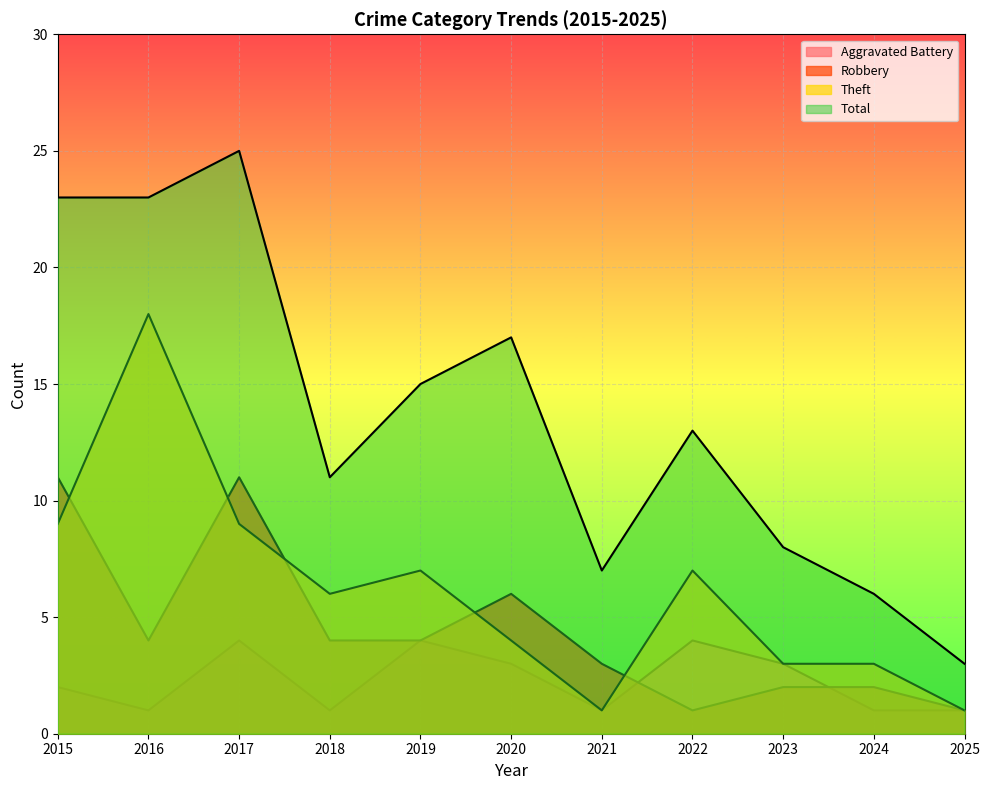

Where does the Robbery series first go above 4?

2015